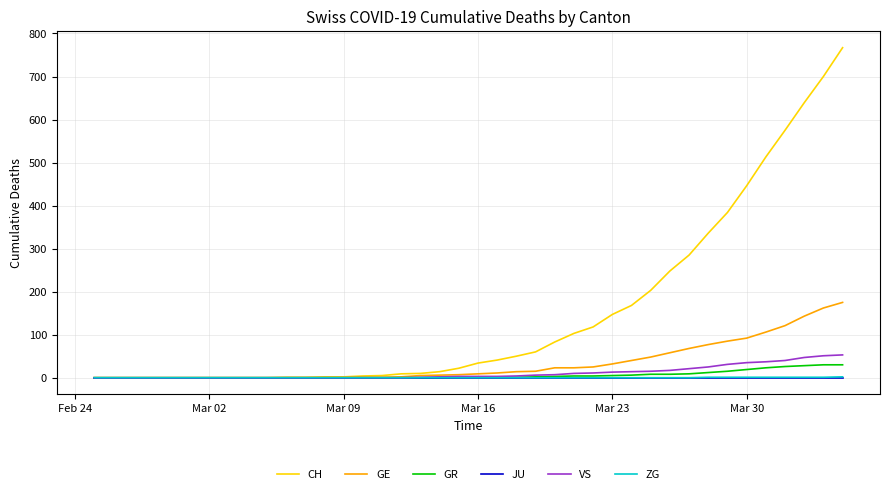

What is the highest value of the GE series?

175